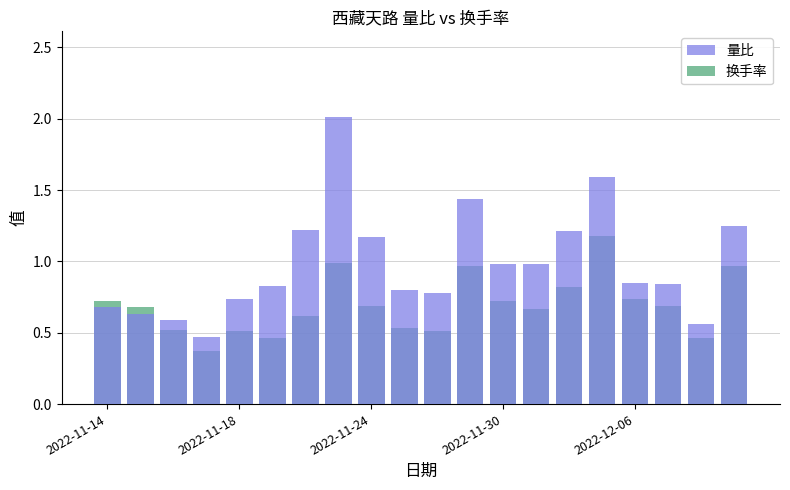

How many data points does each series have?

20